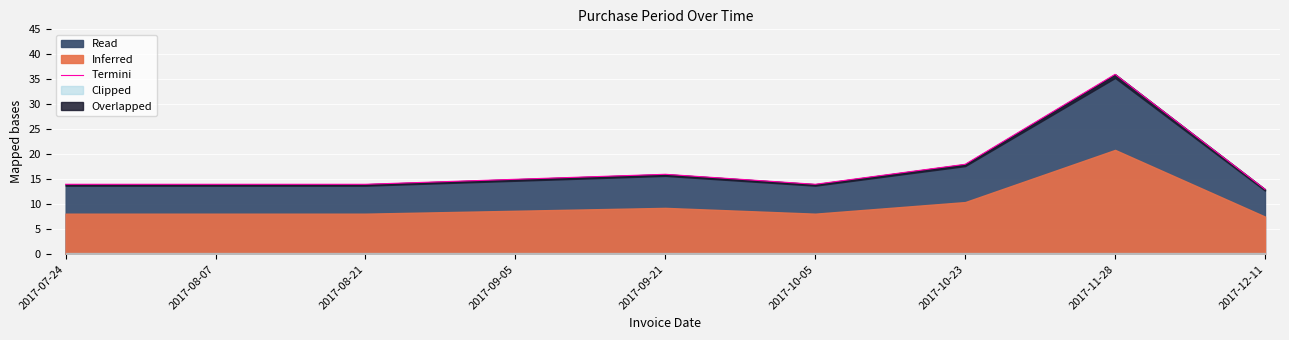

Reading left to right, what are all the values shown in this chart?

14	14	14	15	16	14	18	36	13